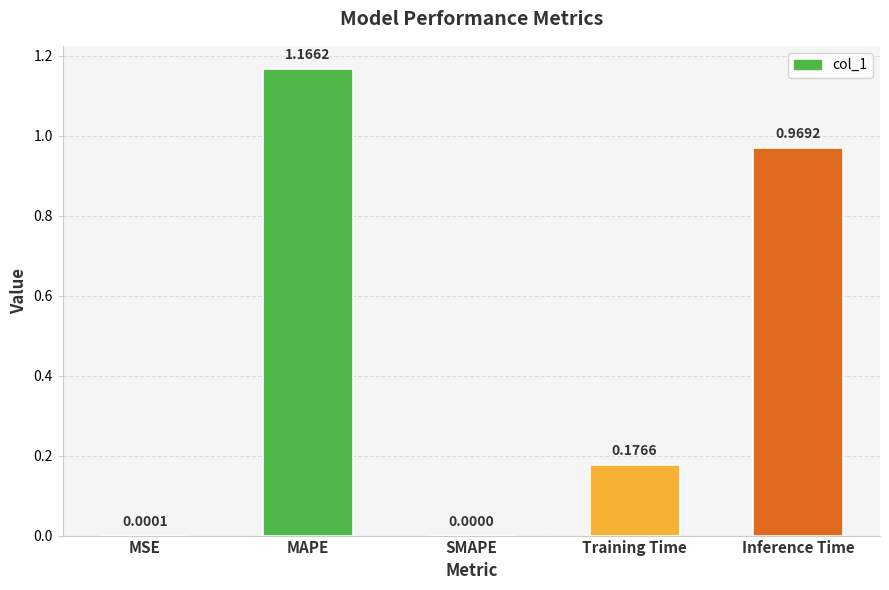

What is the change in value from MSE to Training Time?

+0.2